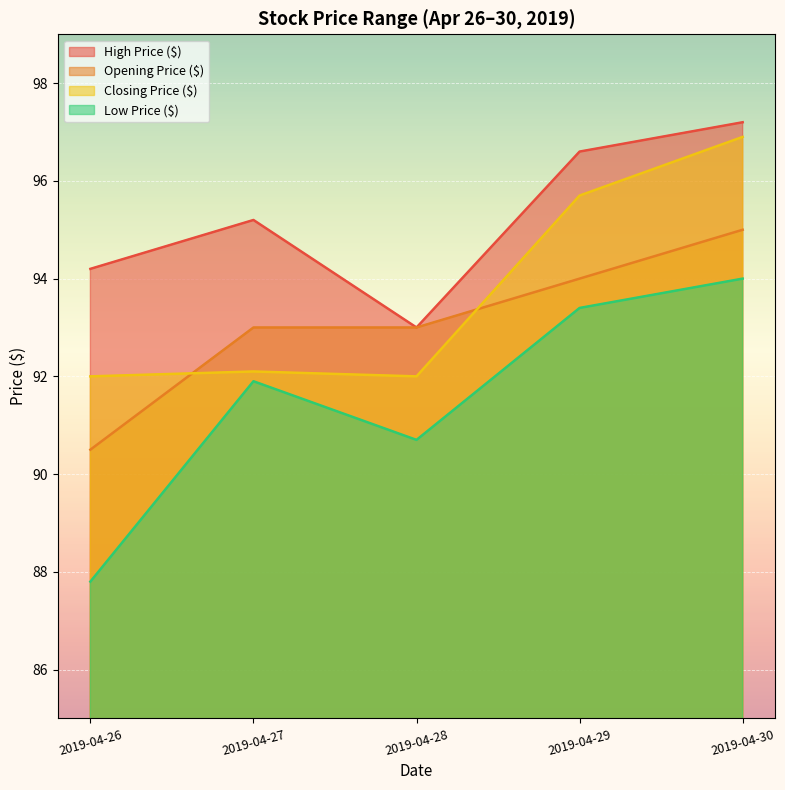

What is the difference between the second highest and second lowest values in the Opening Price ($) series?

1.0